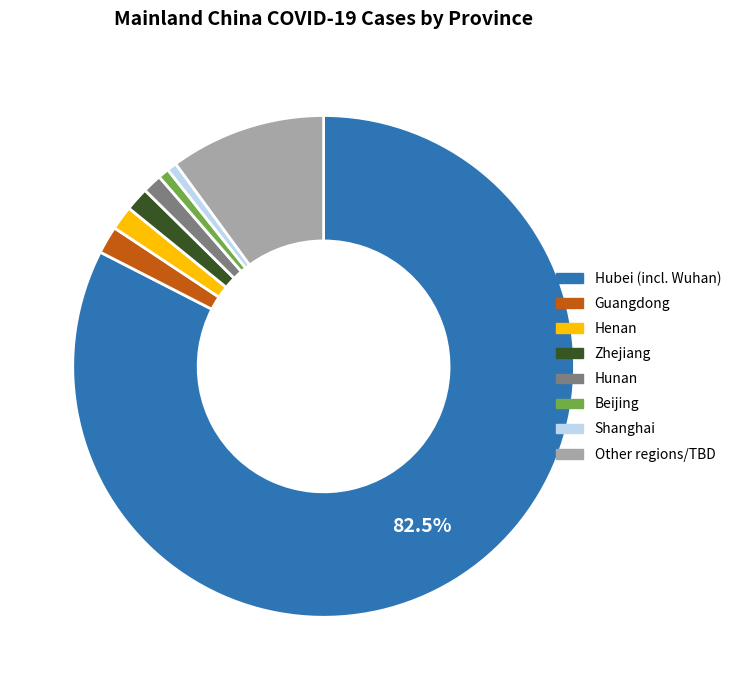

How many segments does this pie chart have?

8